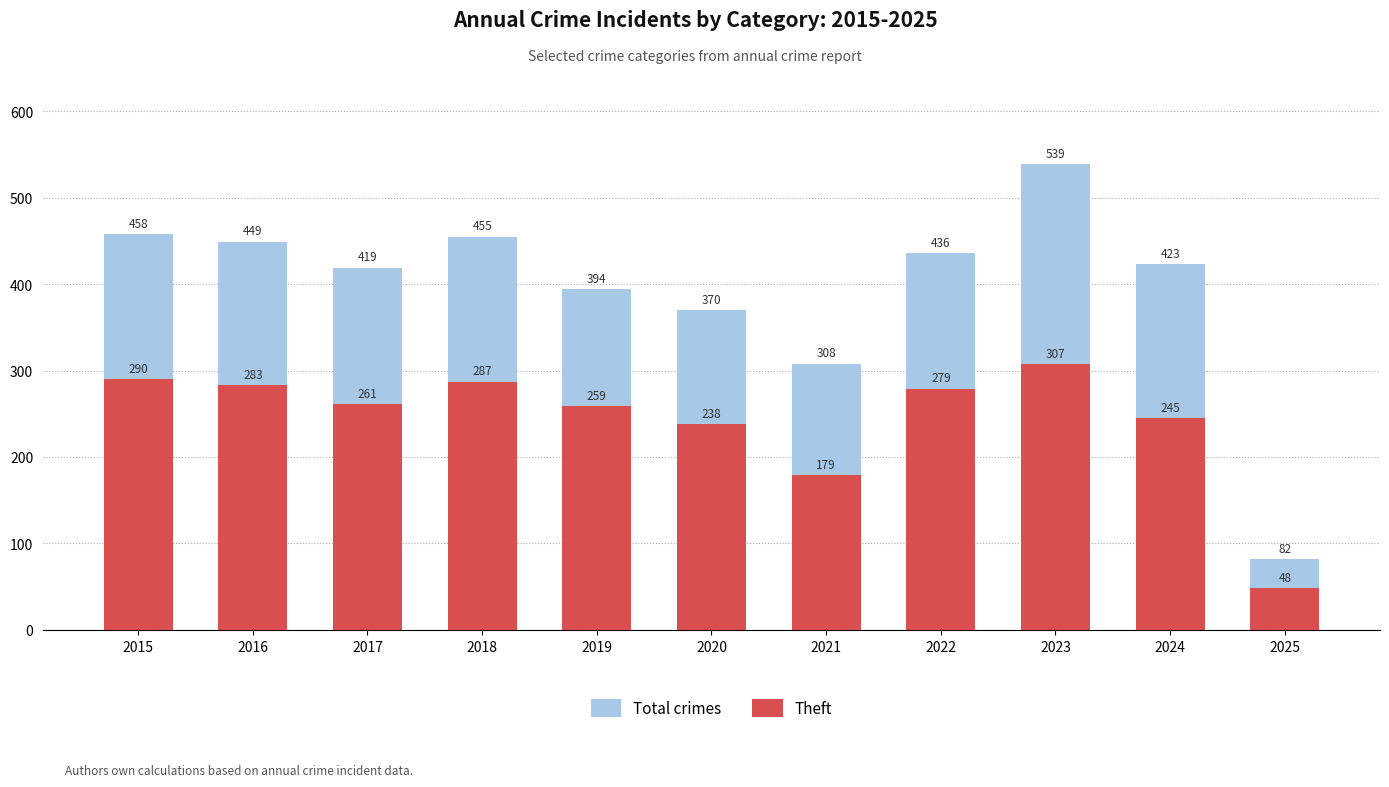

The Total crimes series shows 539 at 2023. True or false?

True